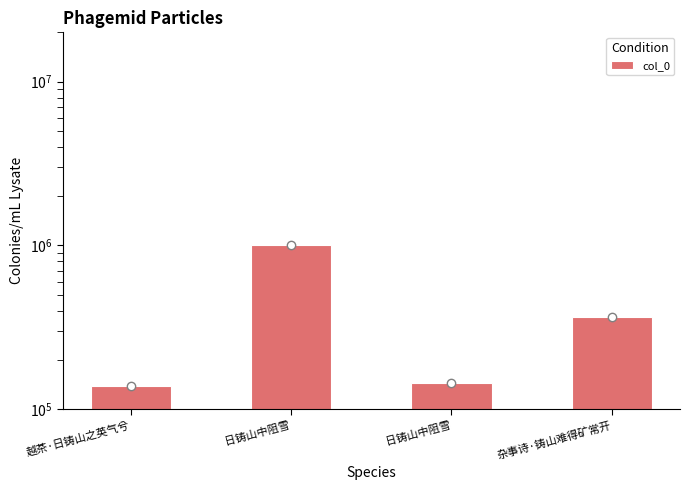

Where does the data first go above 365724?

日铸山中阻雪